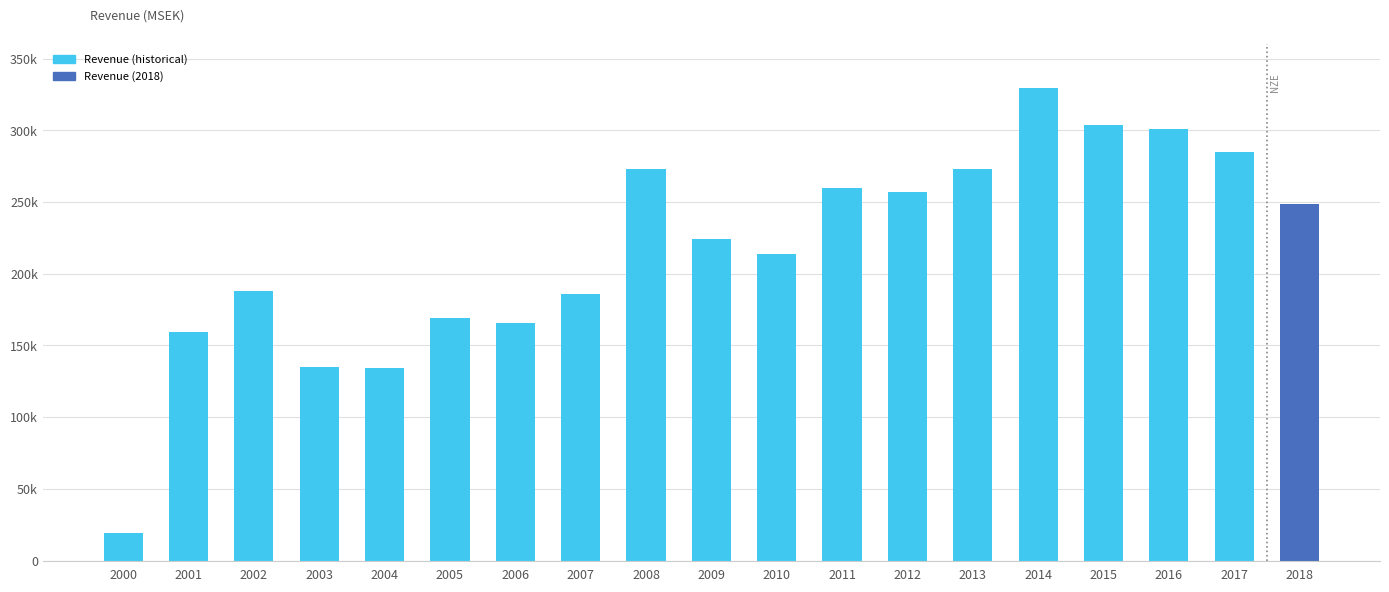

The chart shows a value of 324793.2 at 2007. True or false?

False